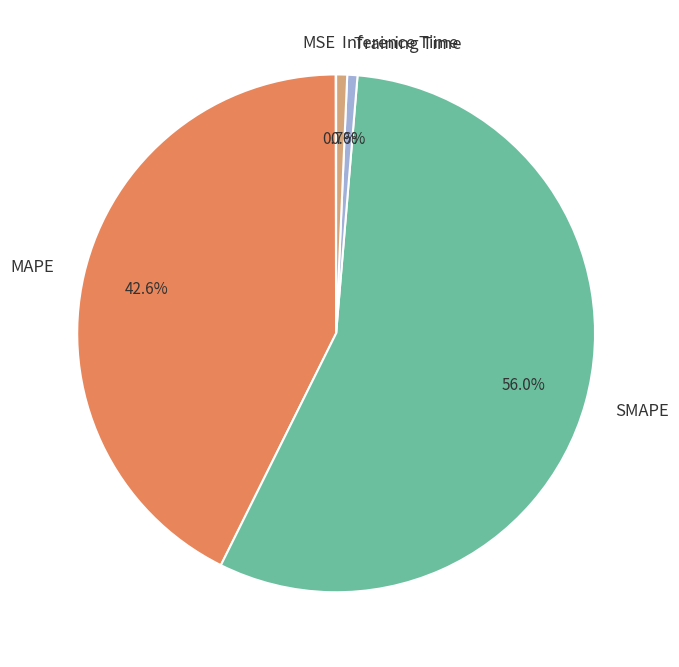

Which category has the biggest portion of the pie?

SMAPE